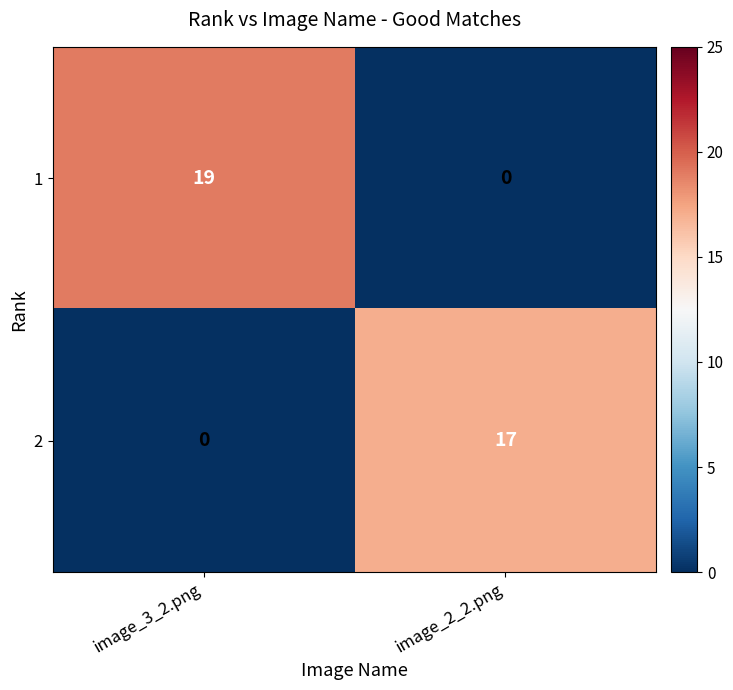

Is it true that 2 equals 17 at image_2_2.png?

True